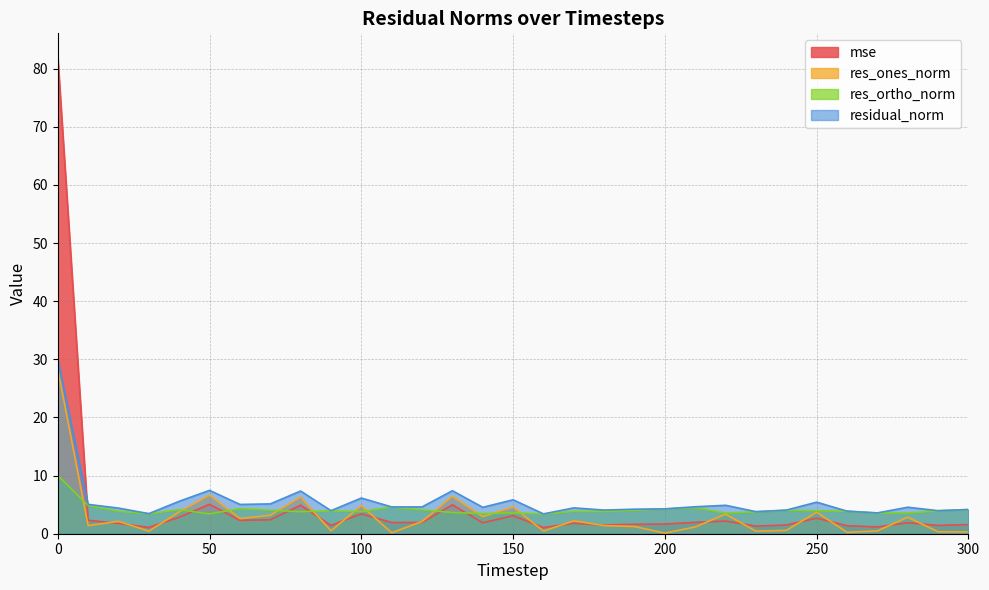

What is the approximate value of residual_norm at 250?

5.4